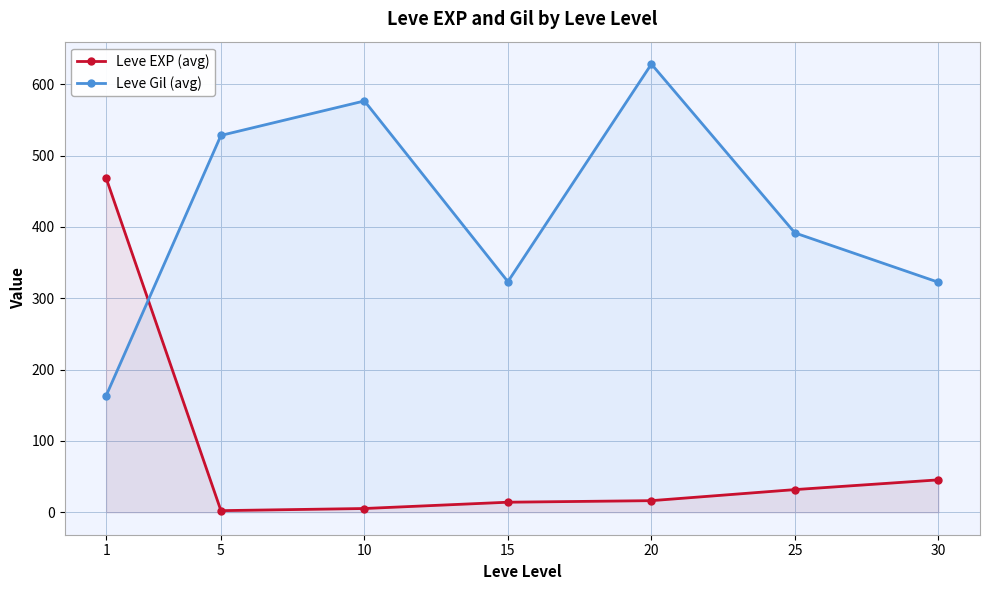

Where is the first local minimum for Leve EXP (avg)?

5